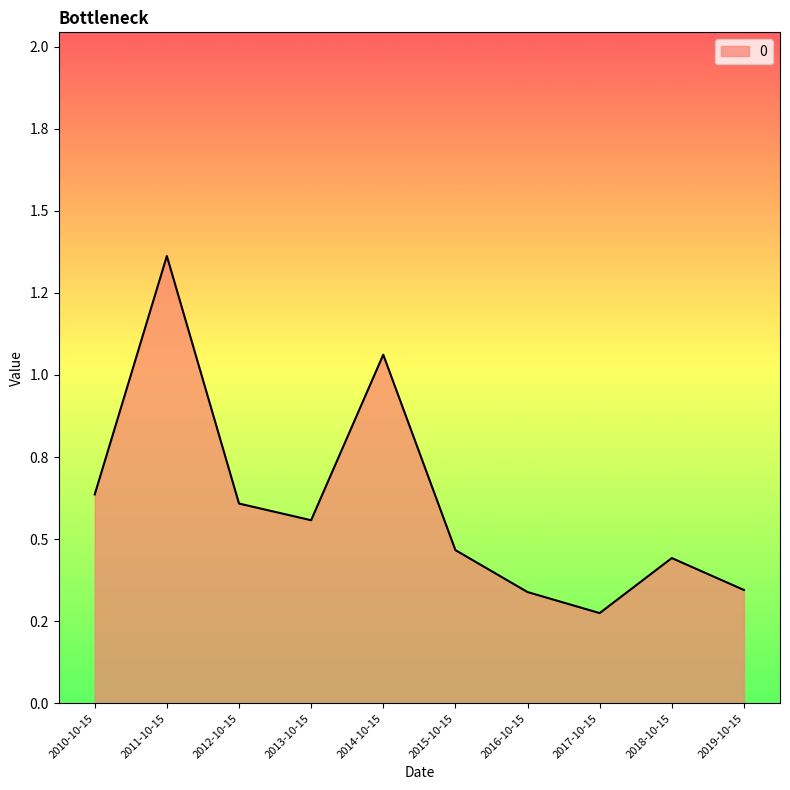

What is the label of the 10th point from the left?

2019-10-15